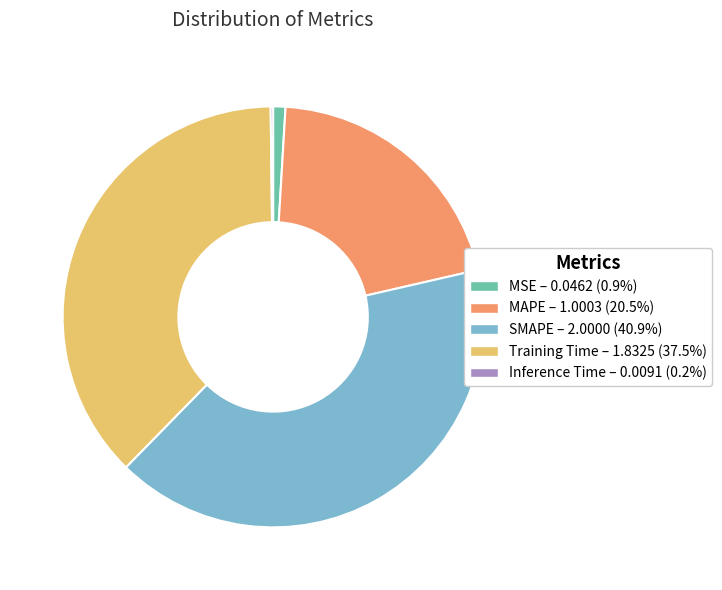

Is it true that Training Time is 28% of the pie?

False